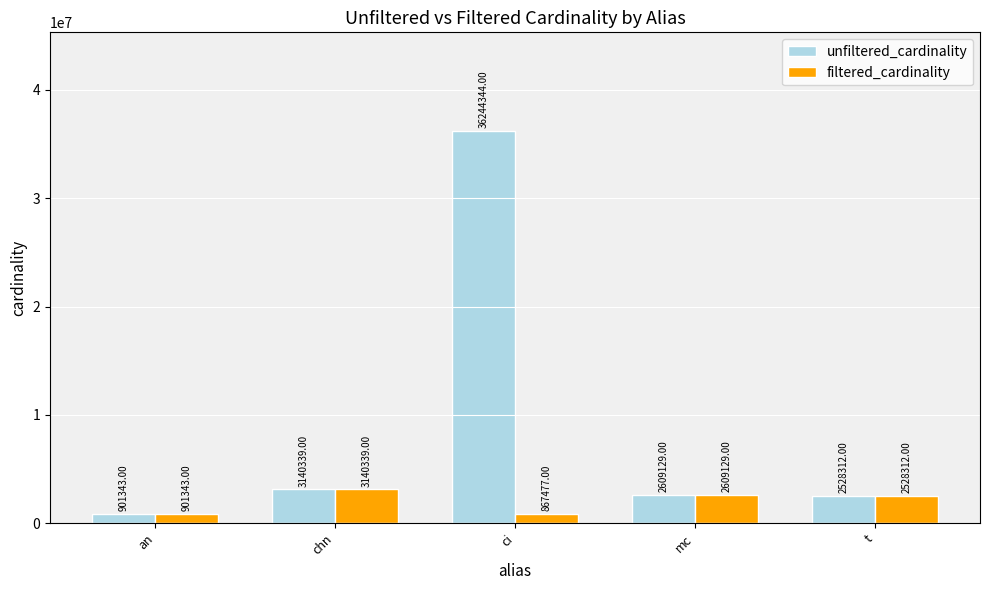

Reading left to right, list all the values displayed in this chart.

unfiltered_cardinality: 901343	3140339	36244344	2609129	2528312
filtered_cardinality: 901343	3140339	867477	2609129	2528312